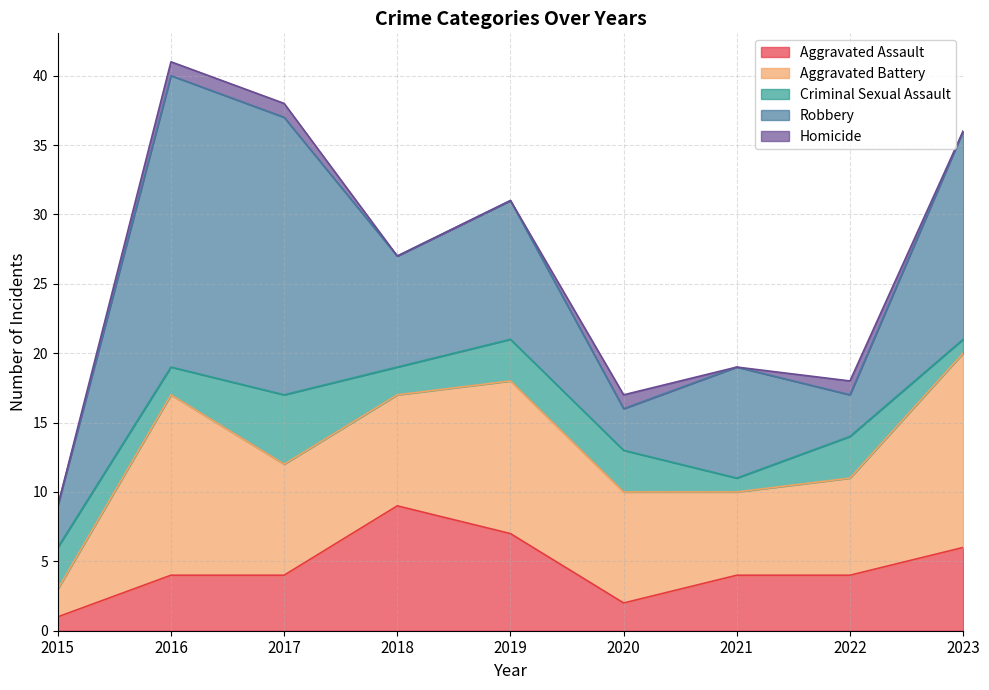

What is the minimum value for Aggravated Battery?

2